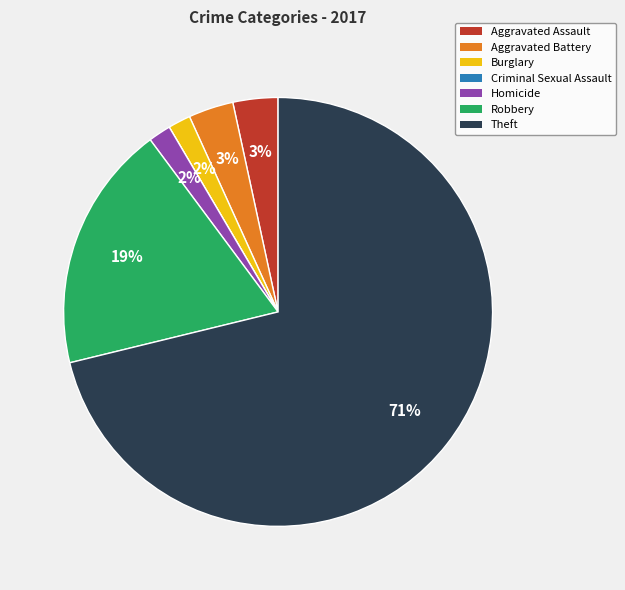

What is the largest slice in the pie chart?

Theft